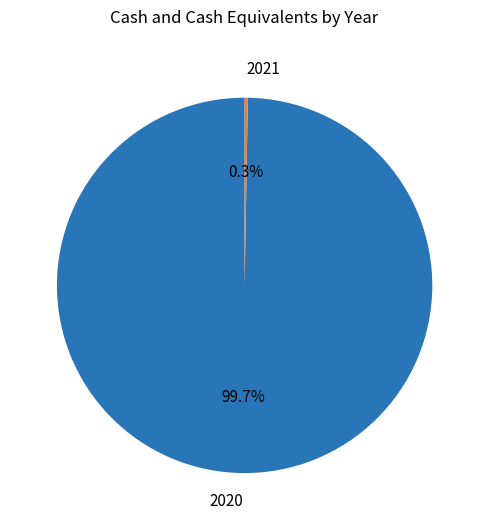

Which slice is the largest?

2020